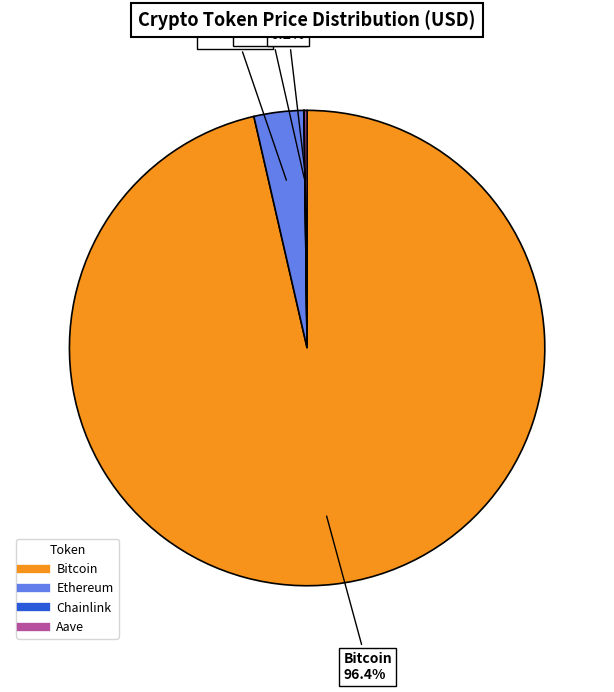

What portion of the pie excludes Bitcoin?

3.6%